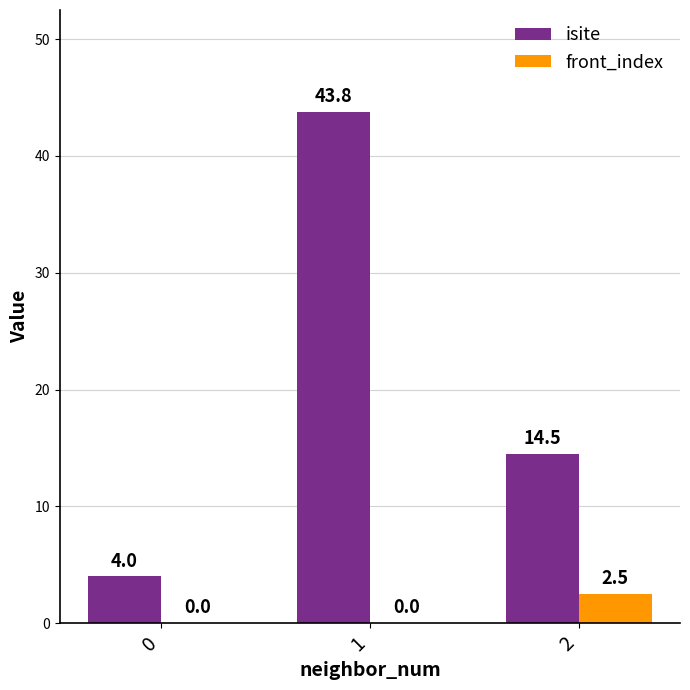

Between 0 and 2, which series saw the biggest shift?

isite